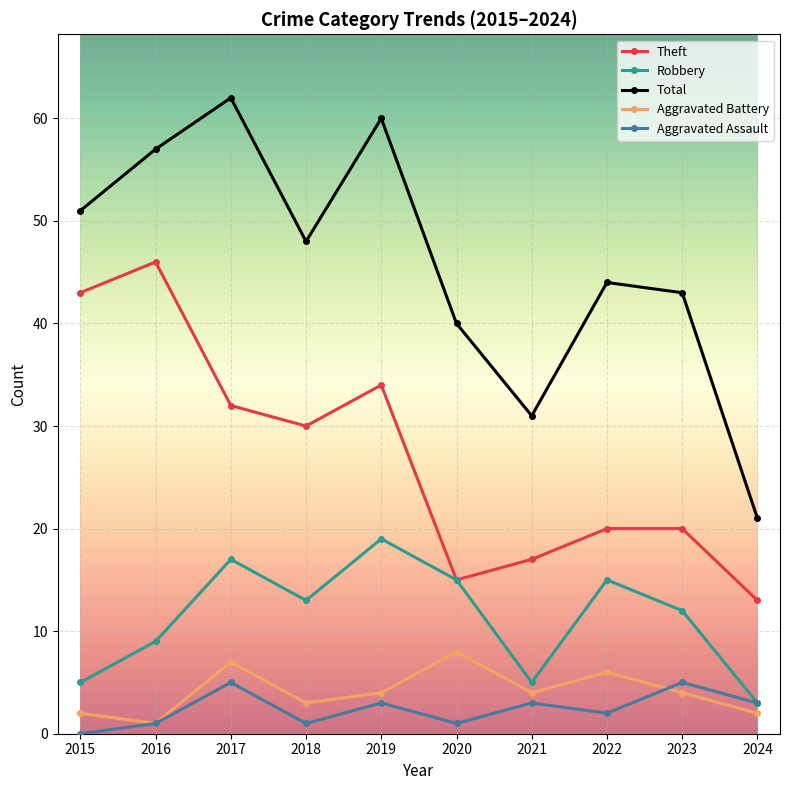

Which series has the largest range (max minus min)?

Total